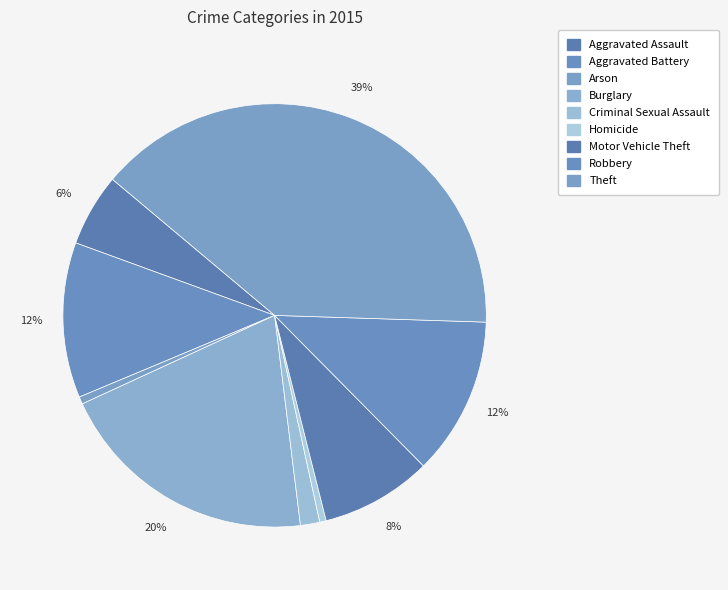

Count the number of slices in the pie.

9